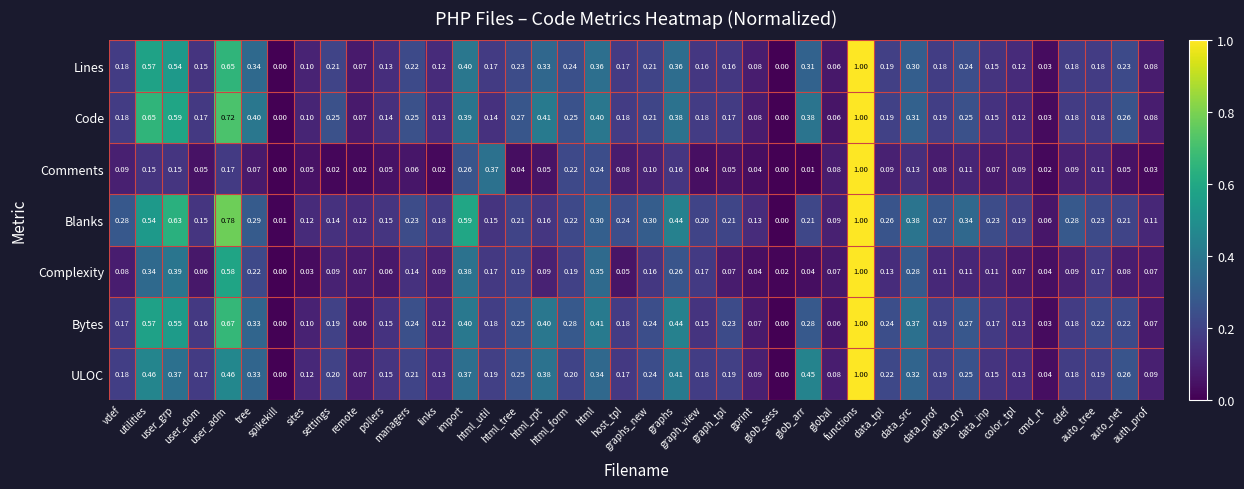

Which series has the largest total across all categories?

Blanks